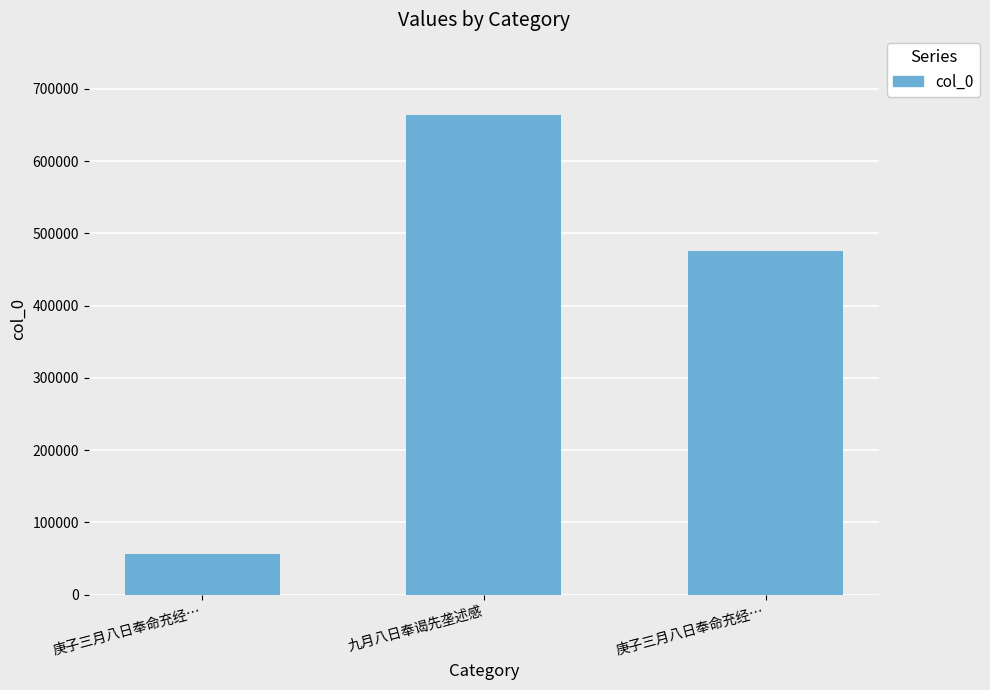

Which has a higher value, 九月八日奉谒先垄述感 or 庚子三月八日奉命充经…?

九月八日奉谒先垄述感